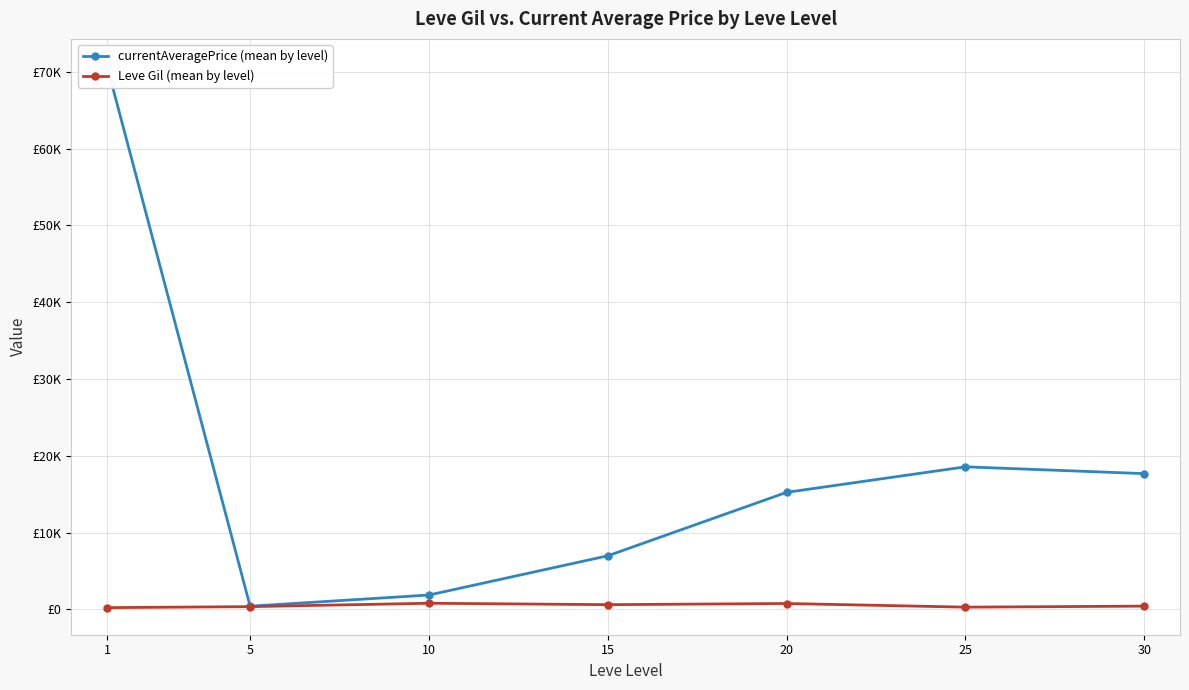

What is the total value across all series at 5?

782.1